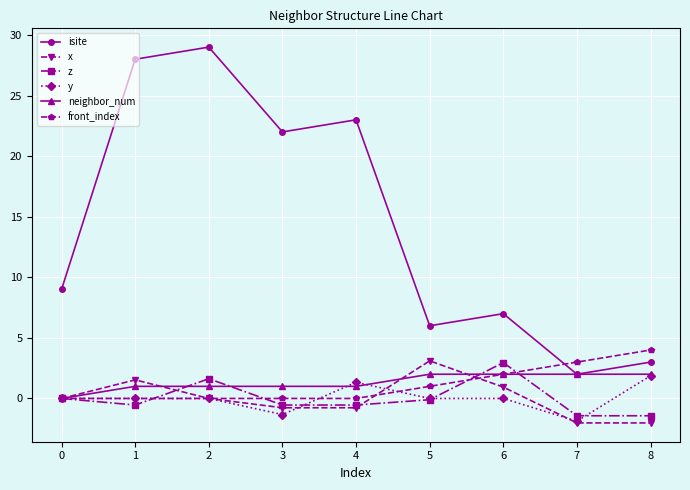

Which series changed the most between 3 and 6?

isite